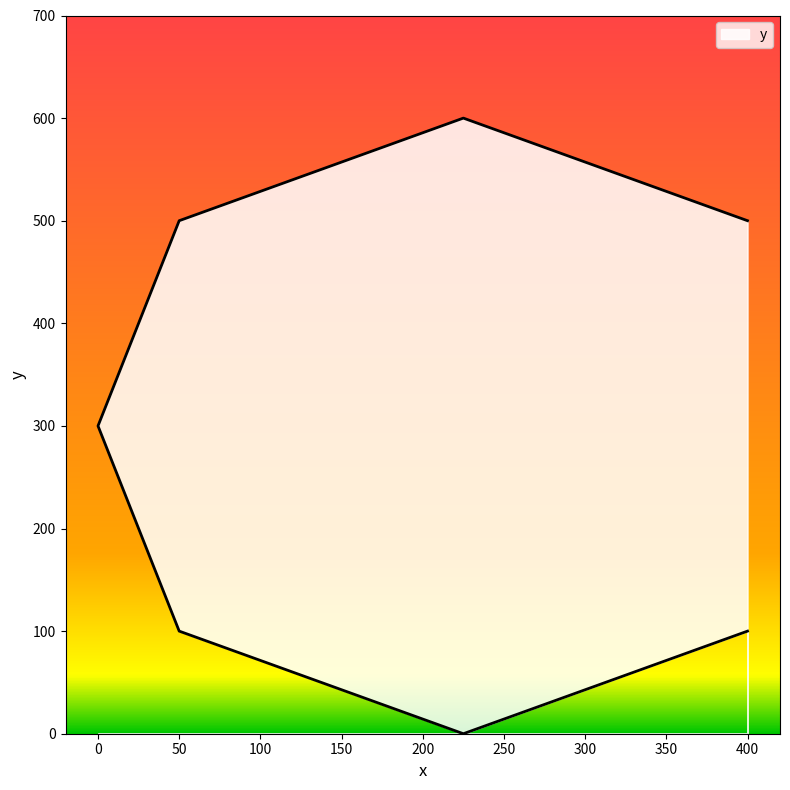

Is this an area chart (filled region under the line)?

No